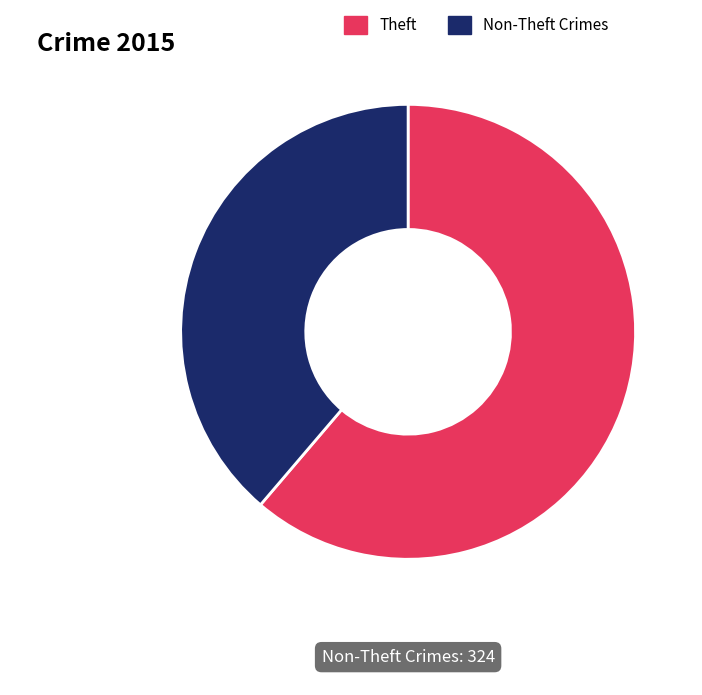

How many slices are in this pie chart?

2